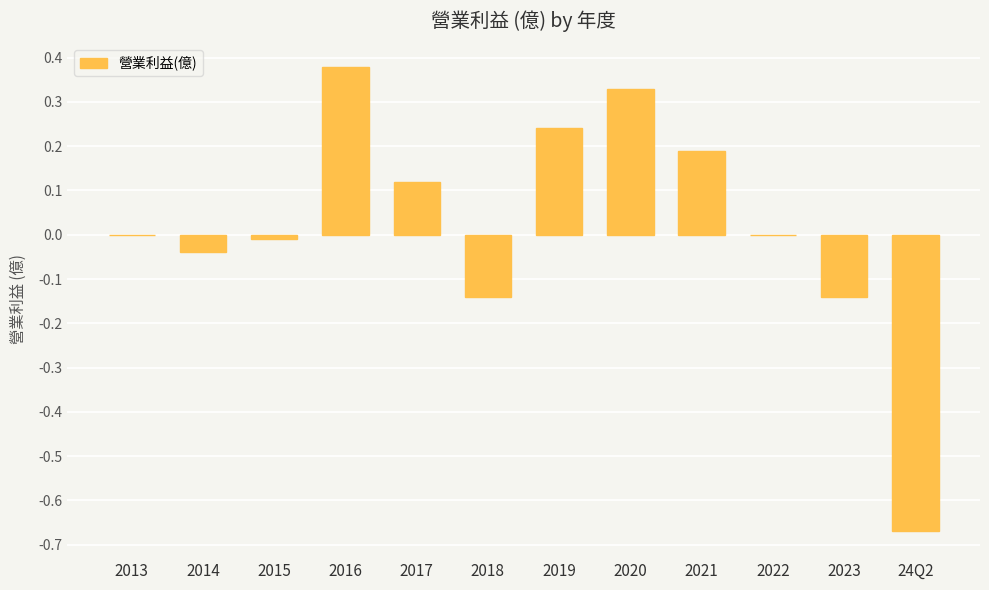

Between 2013 and 2023, which is larger?

2013